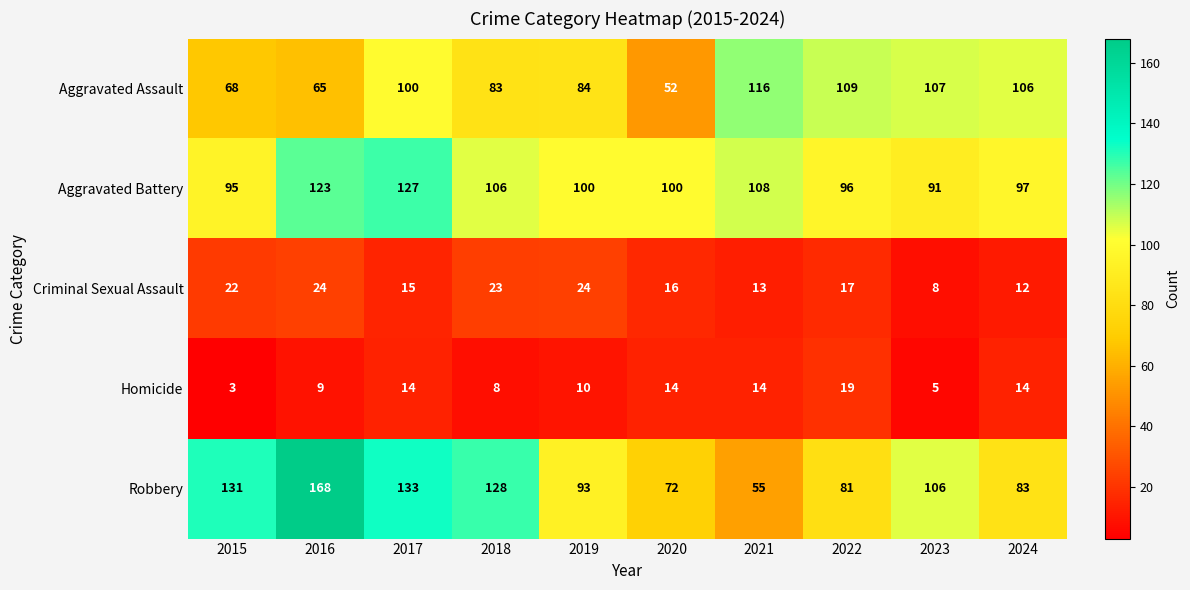

At which category does the chart reach its peak across all series?

2016